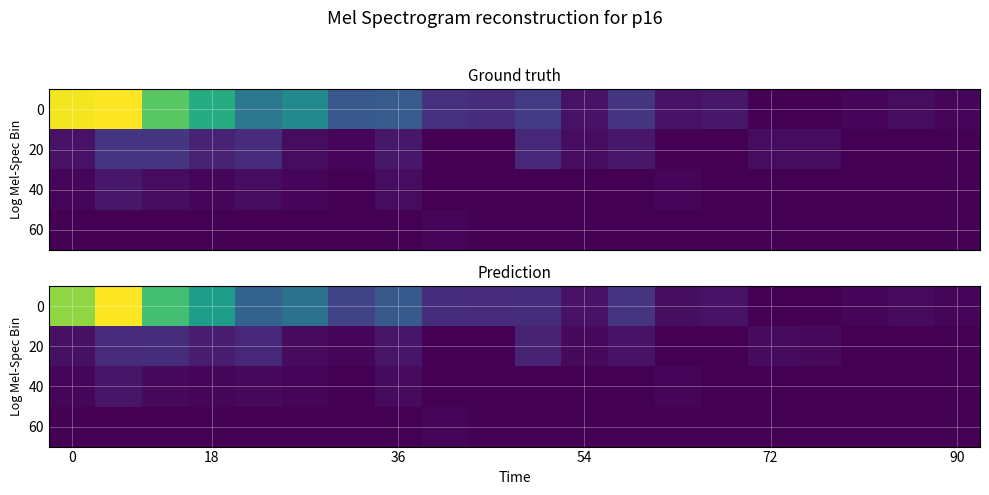

Which category has the lowest value across all series?

72